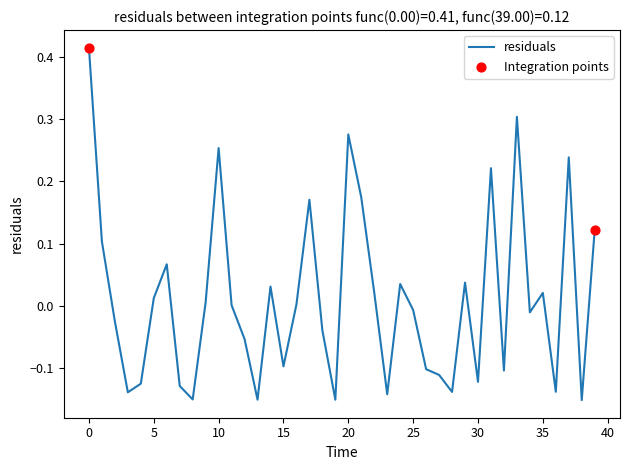

What is the difference between the maximum and minimum values?

0.6